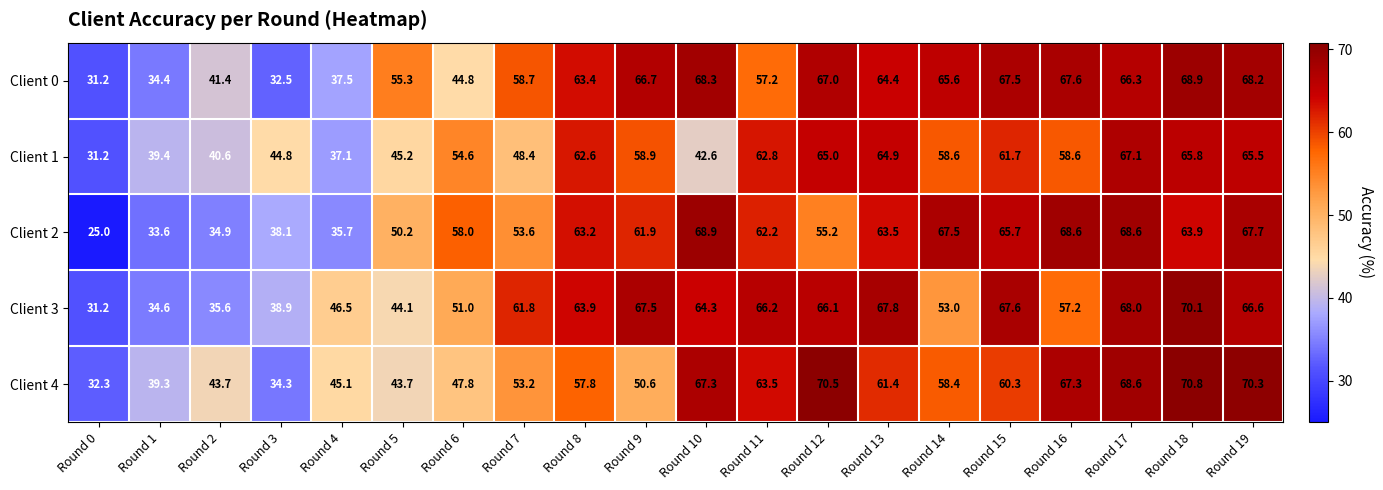

What is the total value across all series at Round 10?

311.4